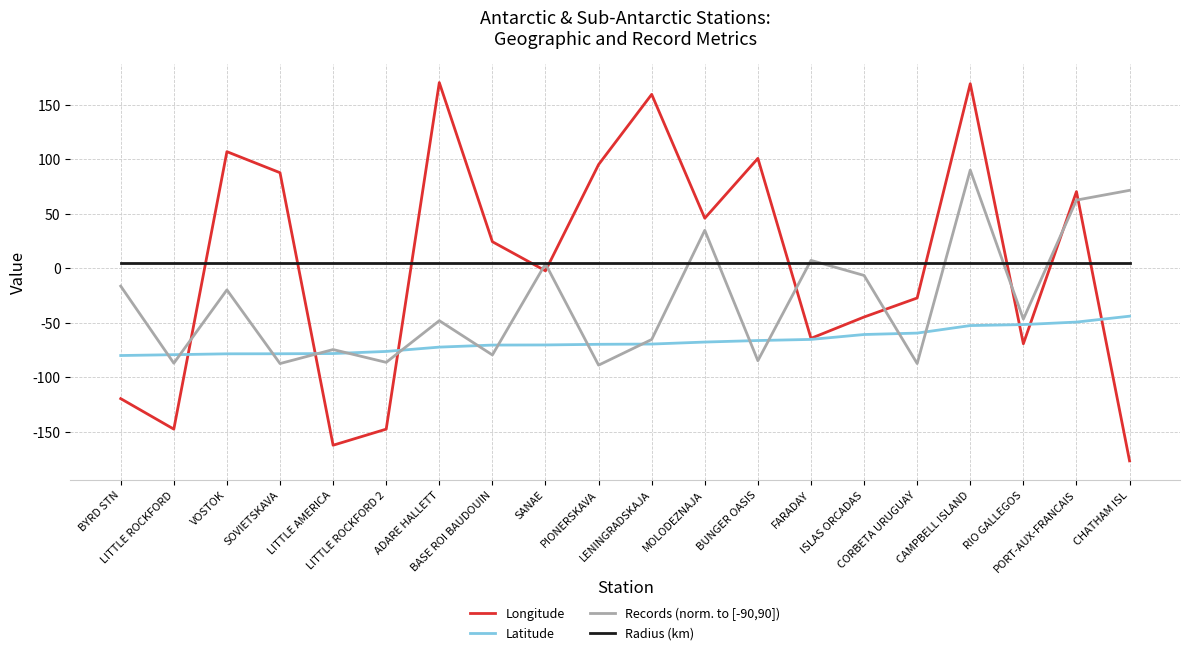

What is the difference between the second highest and minimum values in the Latitude series?

30.7